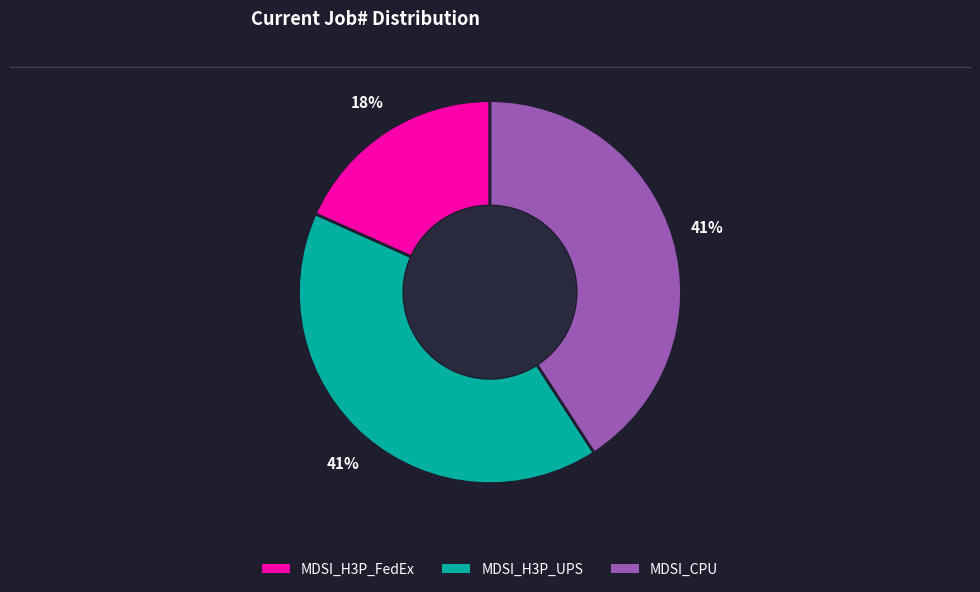

To the nearest percent, what is the difference between the largest and smallest slice percentages?

23%